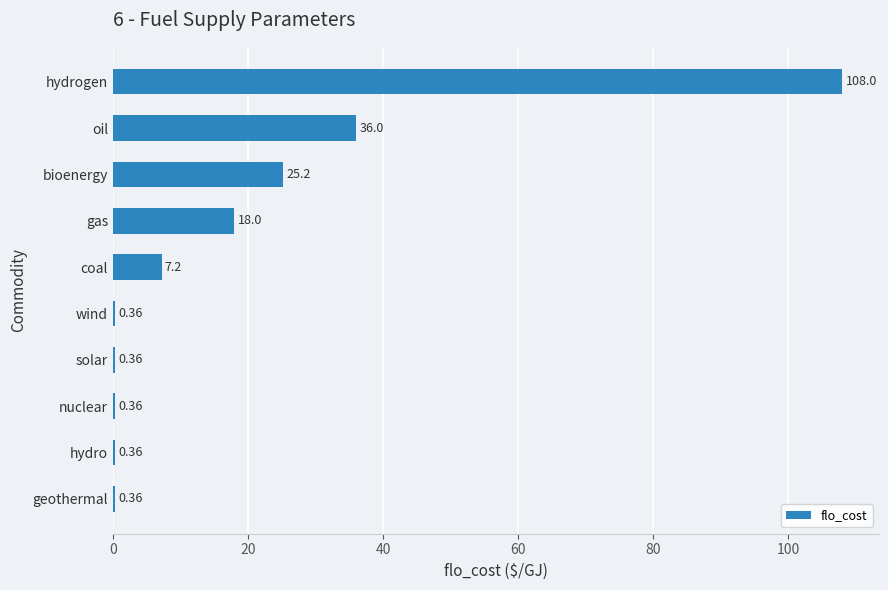

What is the change in value from oil to hydrogen?

+72.0